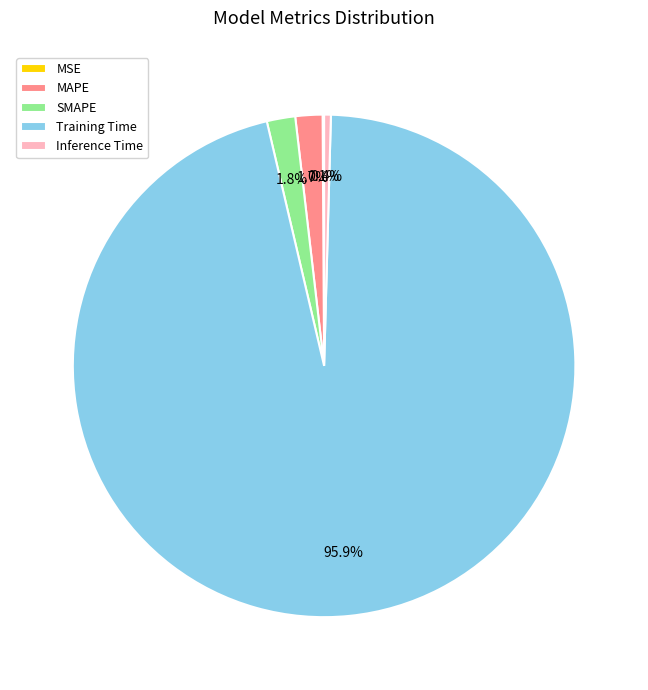

Does MAPE account for over 50% of the chart?

No